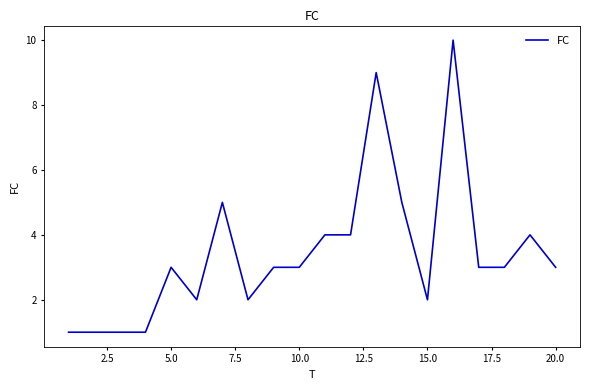

What is the greatest value displayed?

10